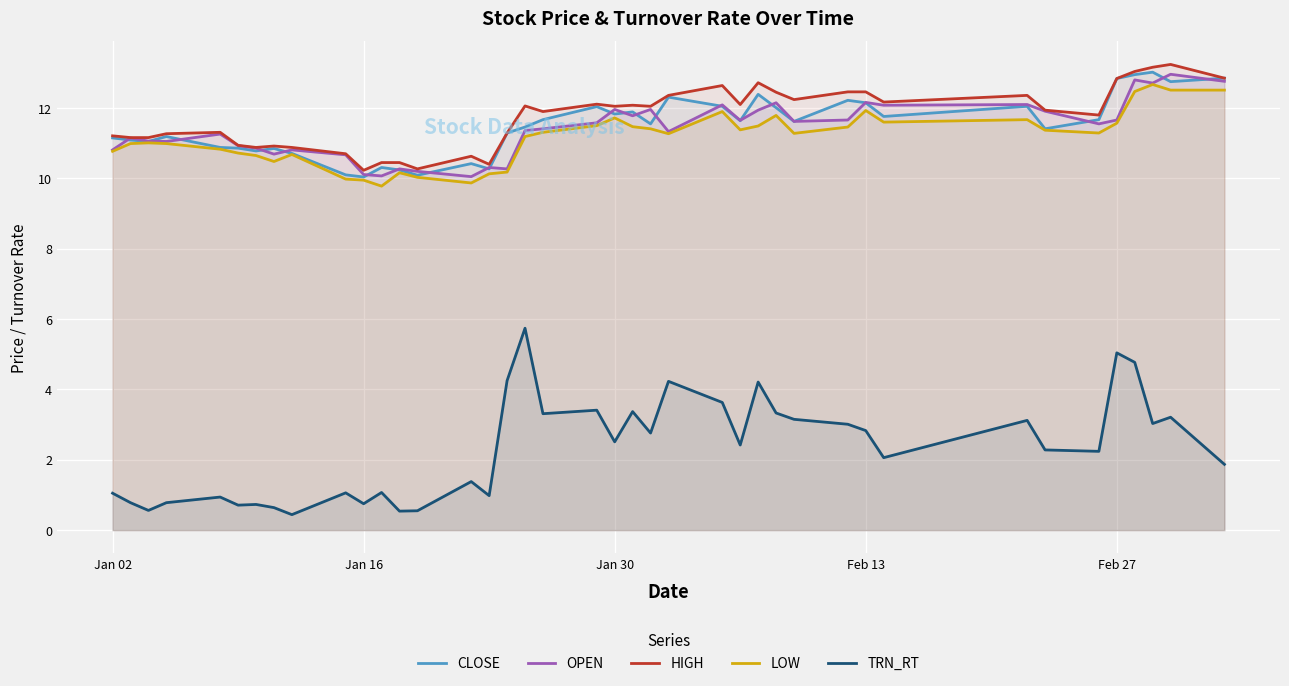

What is the lowest value of the TRN_RT series?

0.4